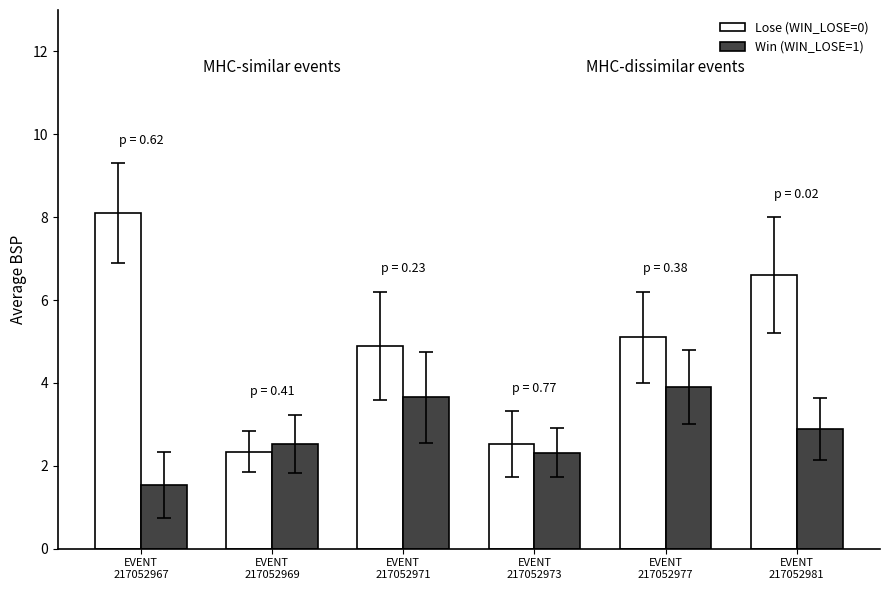

List the series in order of their peak value, highest first.

Lose (WIN_LOSE=0), Win (WIN_LOSE=1)